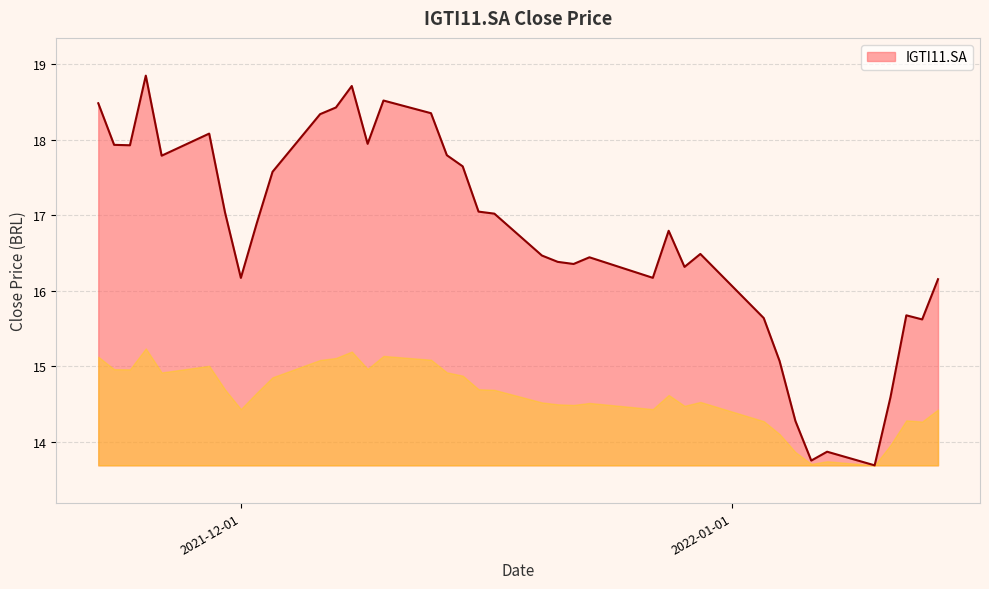

What is the difference between the maximum and minimum values?

5.2